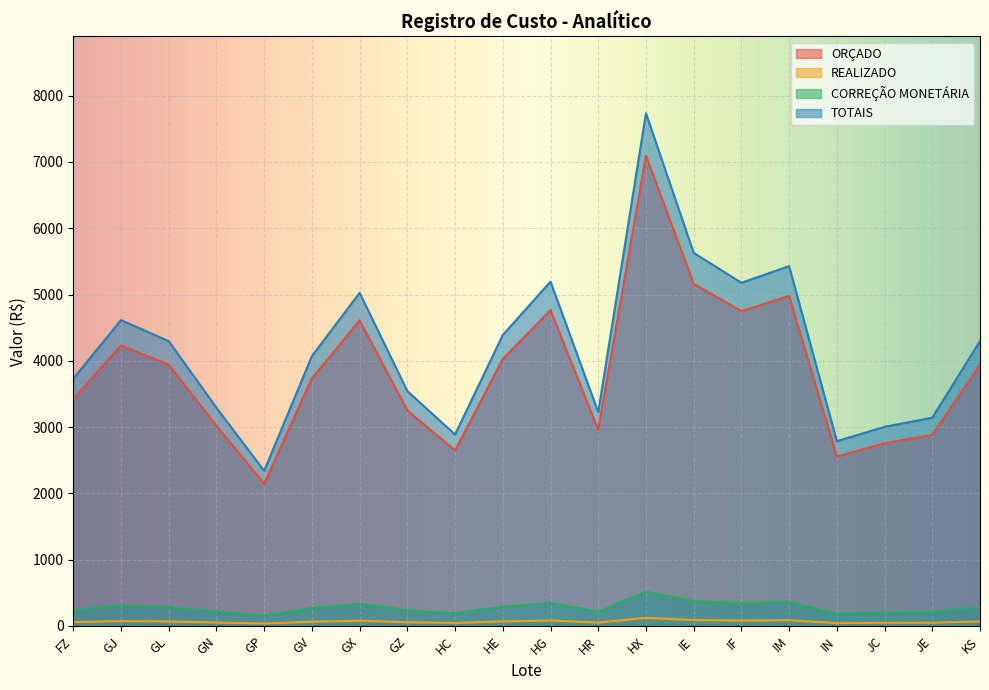

List the labels in order of ORÇADO value, smallest first.

GP, IN, HC, JC, JE, HR, GN, GZ, FZ, GV, GL, KS, HE, GJ, GX, IF, HG, IM, IE, HX